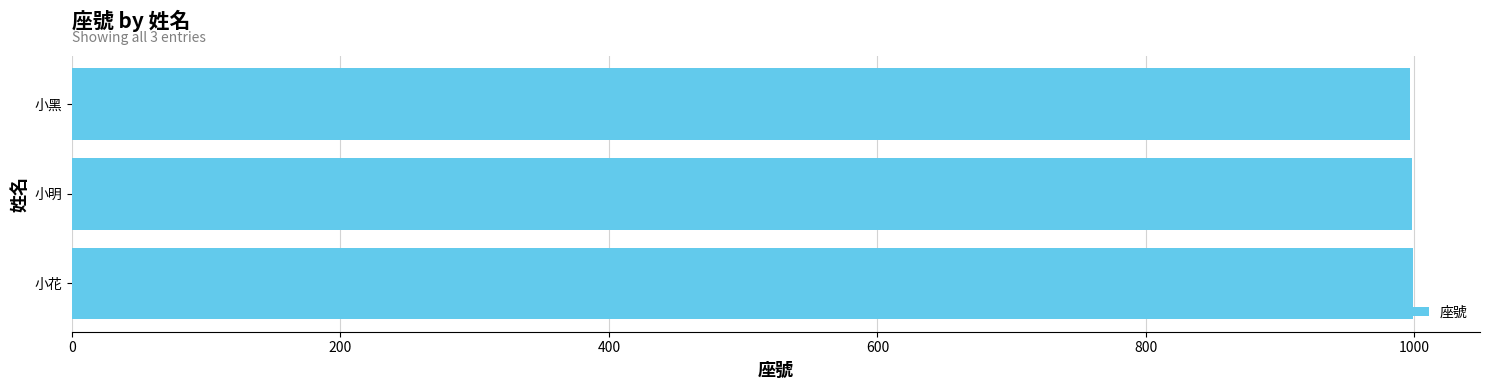

Read the value at 小明.

998